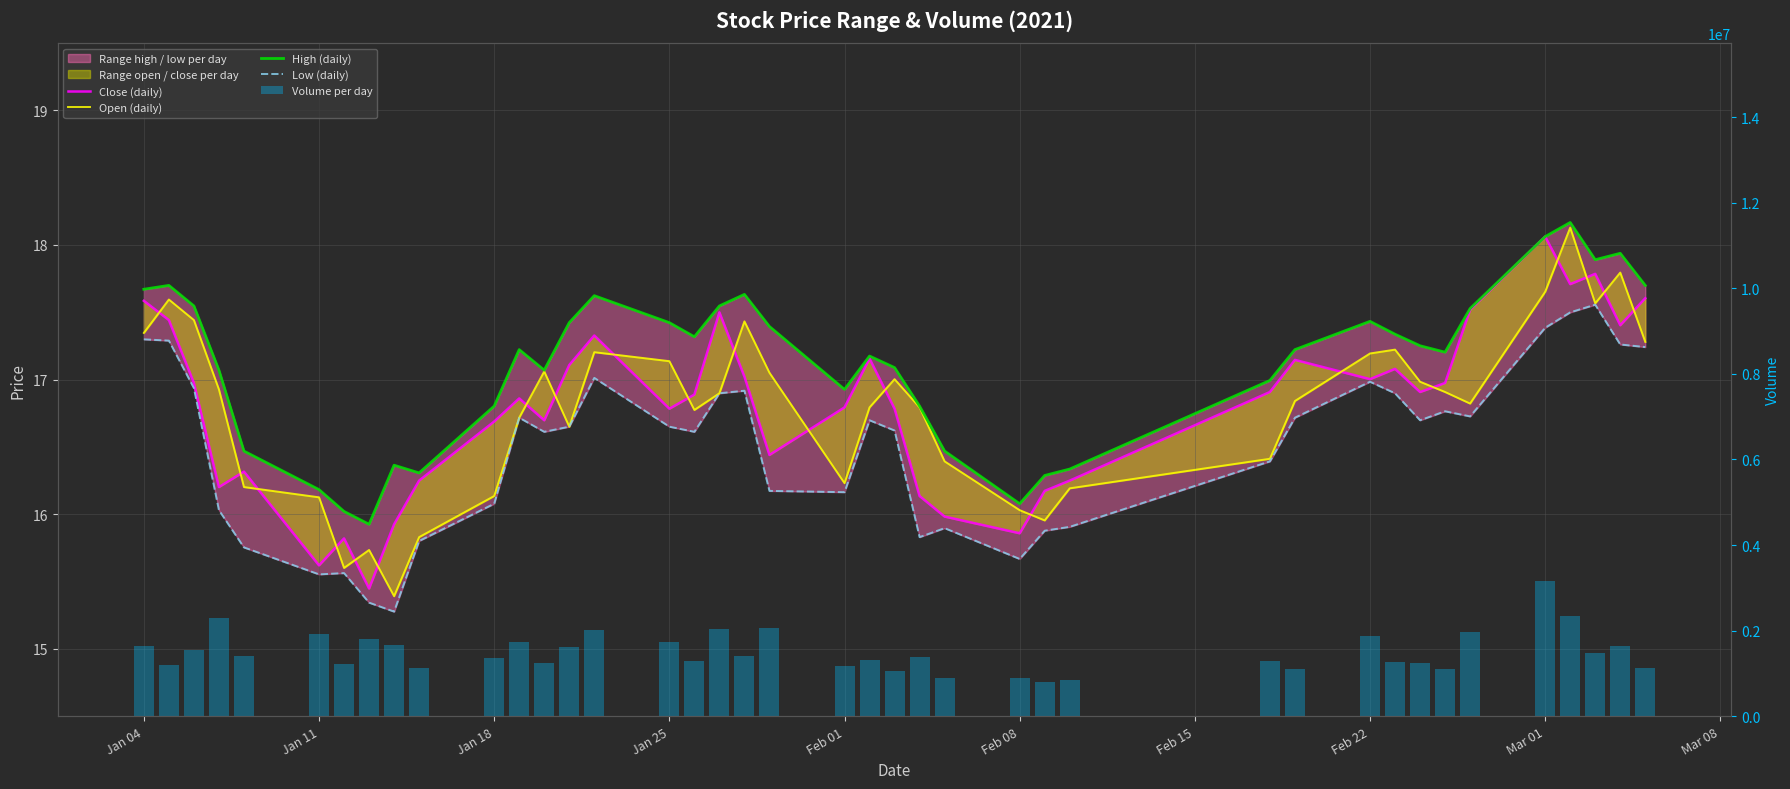

What is the value of the High (daily) bar at the 22nd from the left?

17.2